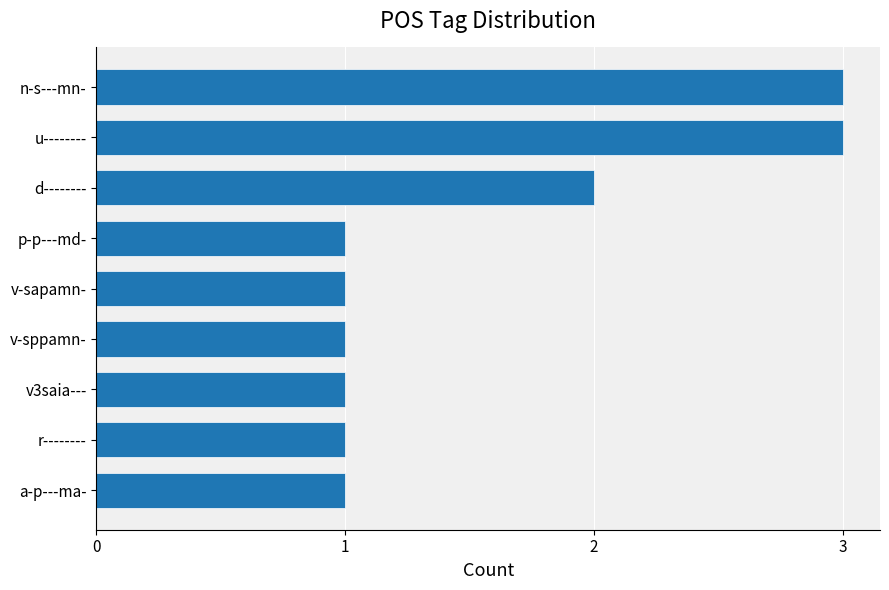

What is the greatest value displayed?

3